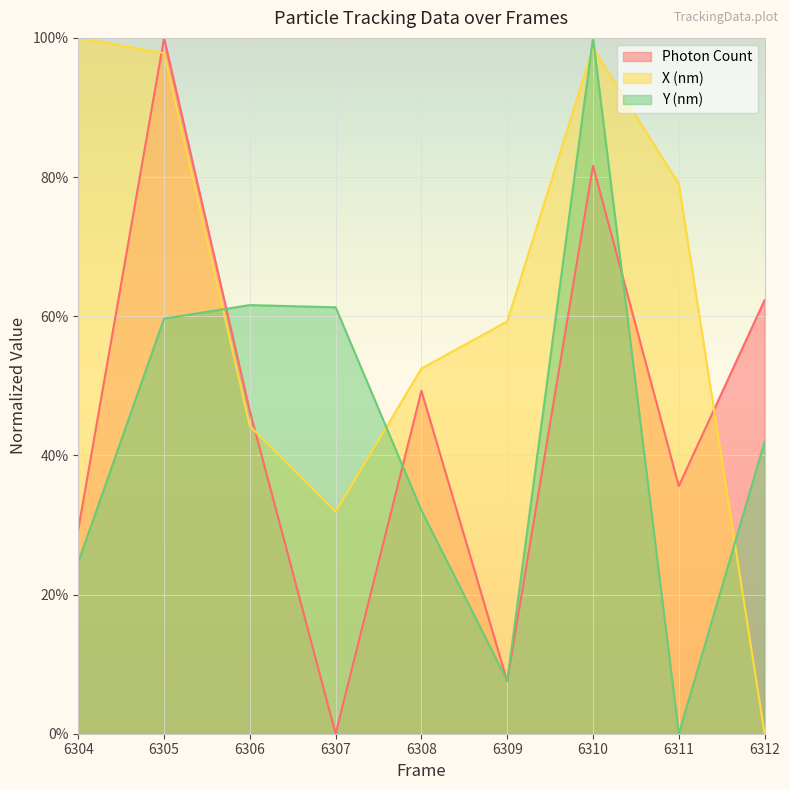

What is the sum of the Photon Count values at 6304 and 6312?

91.7